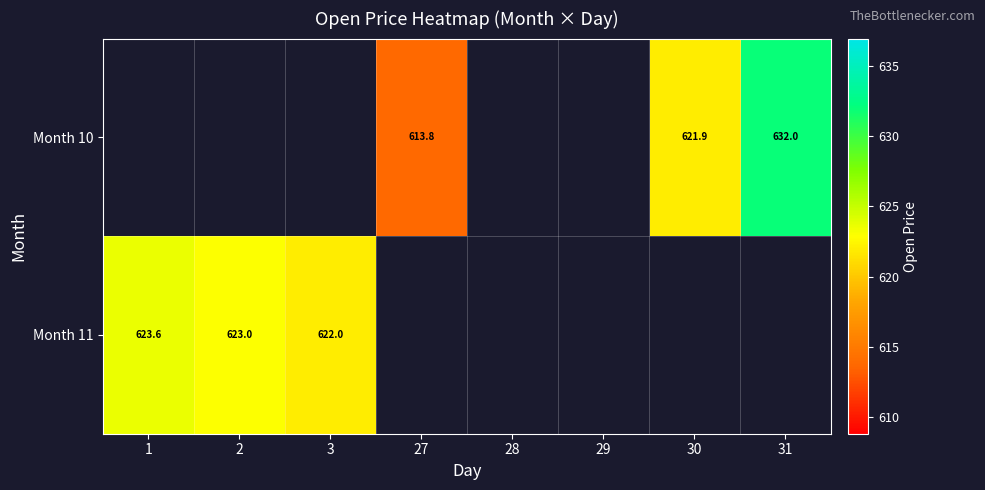

At which label is Month 11 closest to 622?

3